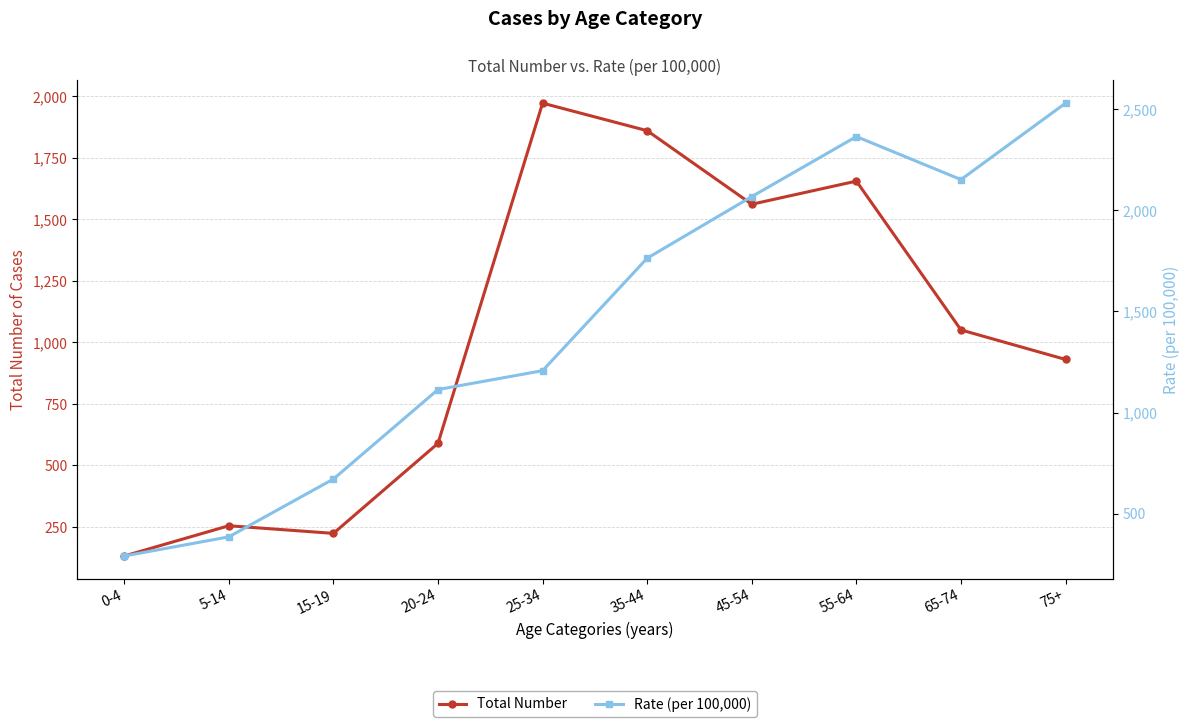

Where is Total Number nearest to the value 1052?

65-74